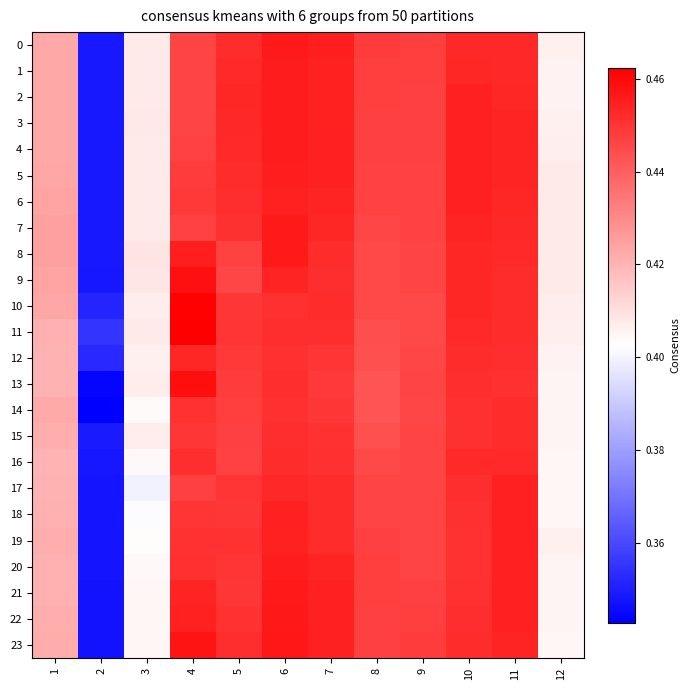

Between 5 and 1, which is larger?

5